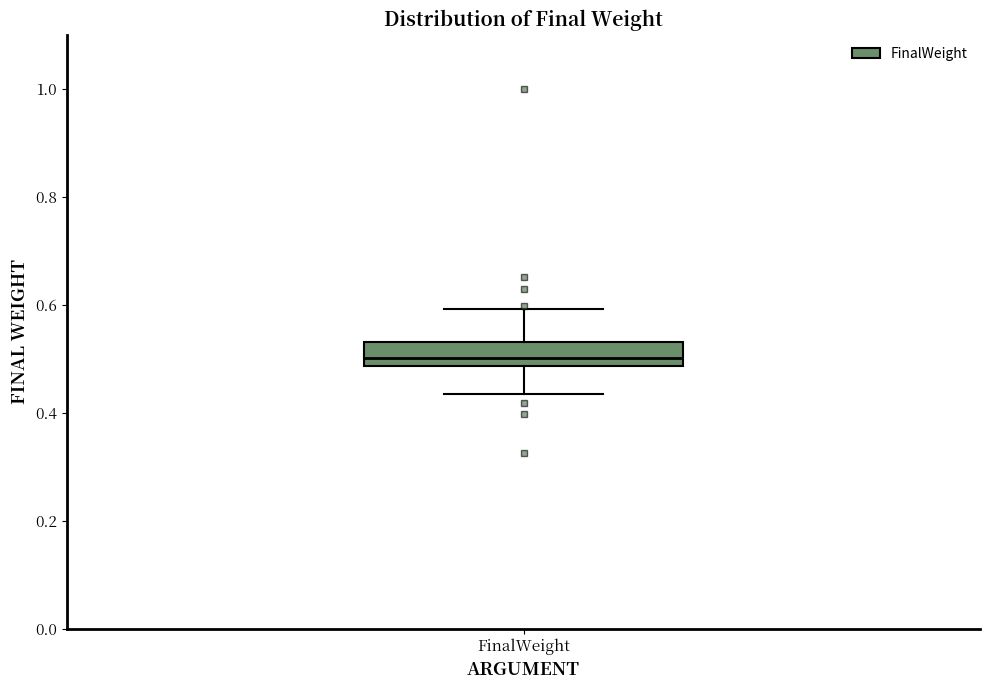

Transcribe this box plot: give where the median line is, the range the box spans, and where the two whiskers end, as read against the y-axis. The values are not printed on the chart, so give them approximately, as read against the axis.

median 0.50, box 0.48 to 0.54, whiskers 0.44 to 0.60